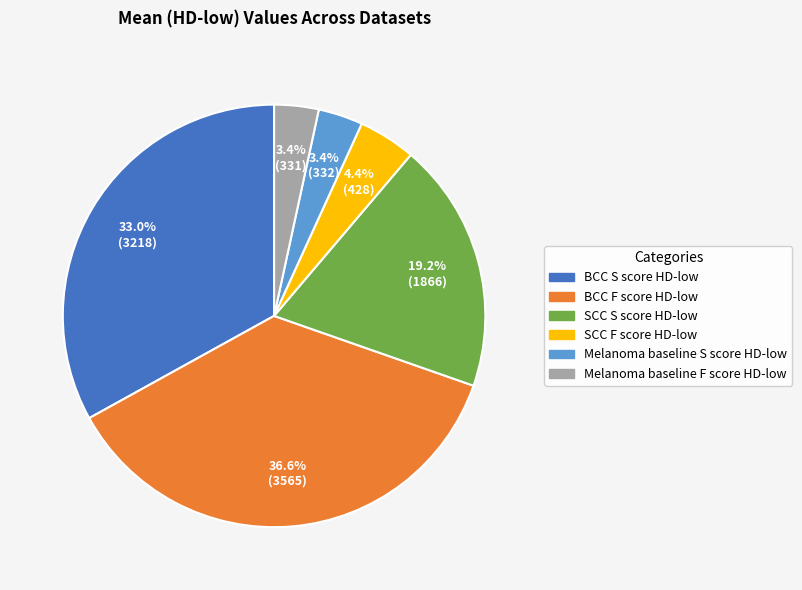

Which category has the biggest portion of the pie?

BCC F score HD-low